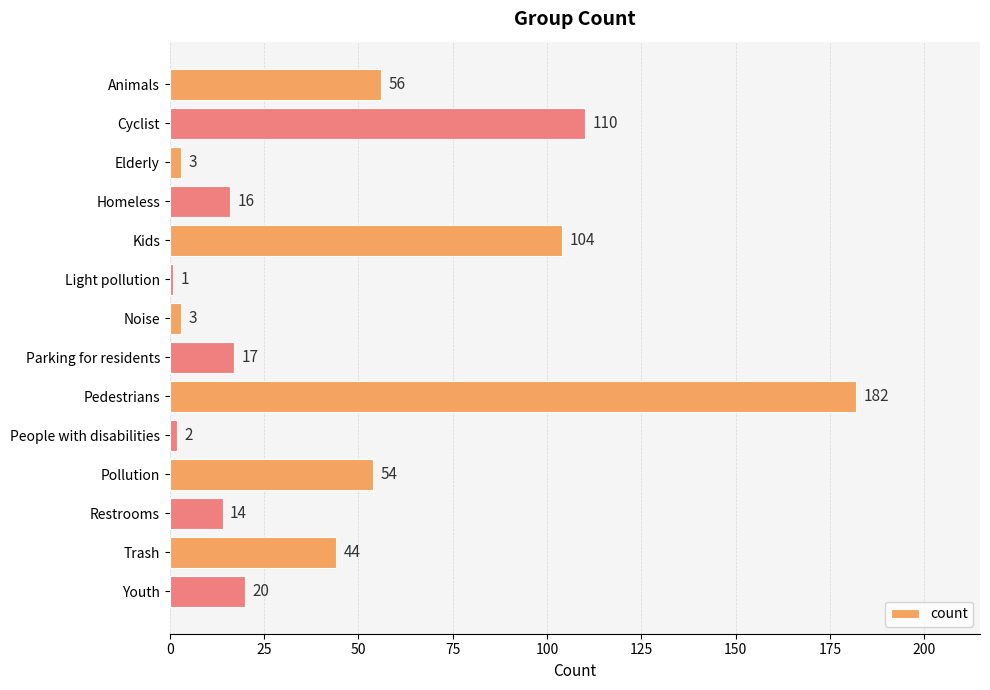

What is the minimum value shown in the chart?

1